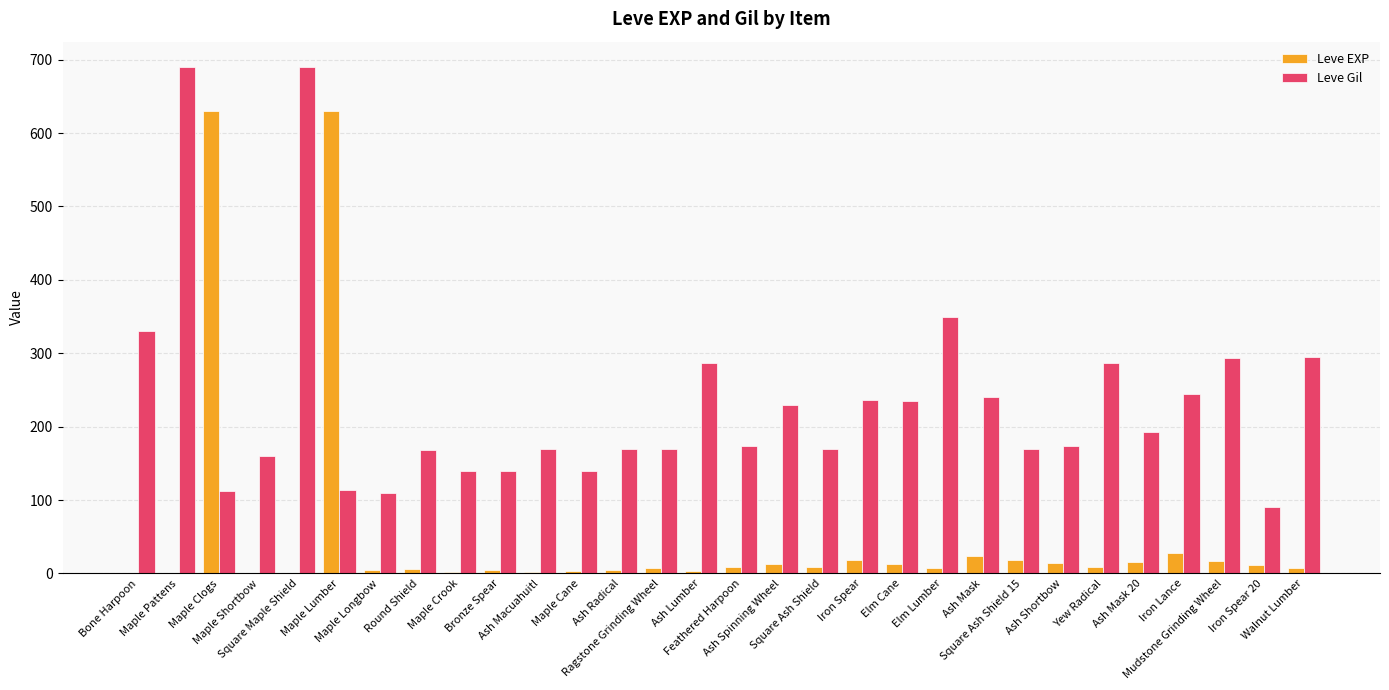

What is the greatest value displayed?

690